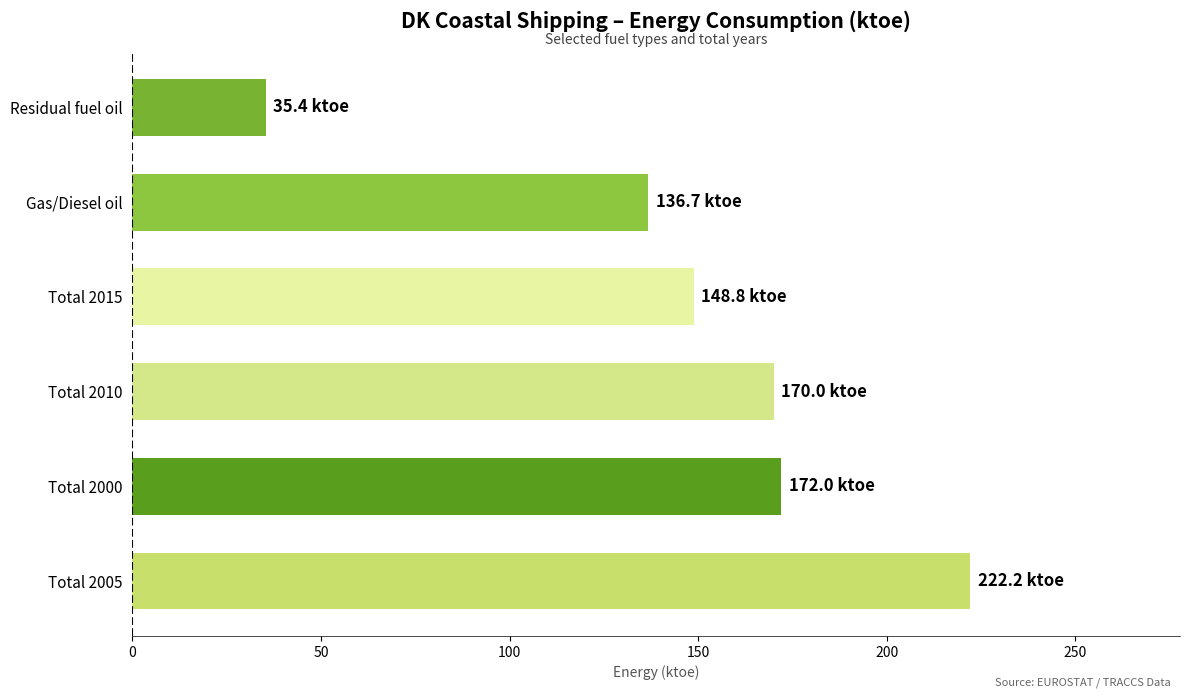

True or false: the data shows 83.4 at Total 2000.

False